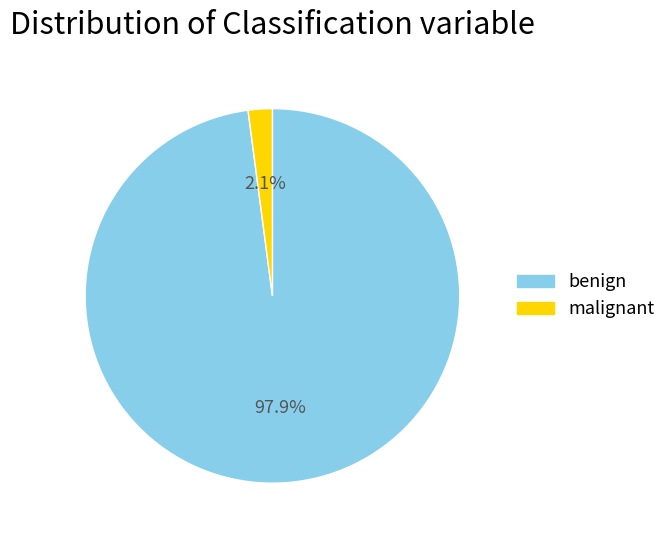

To the nearest percent, what is the average slice percentage?

50%